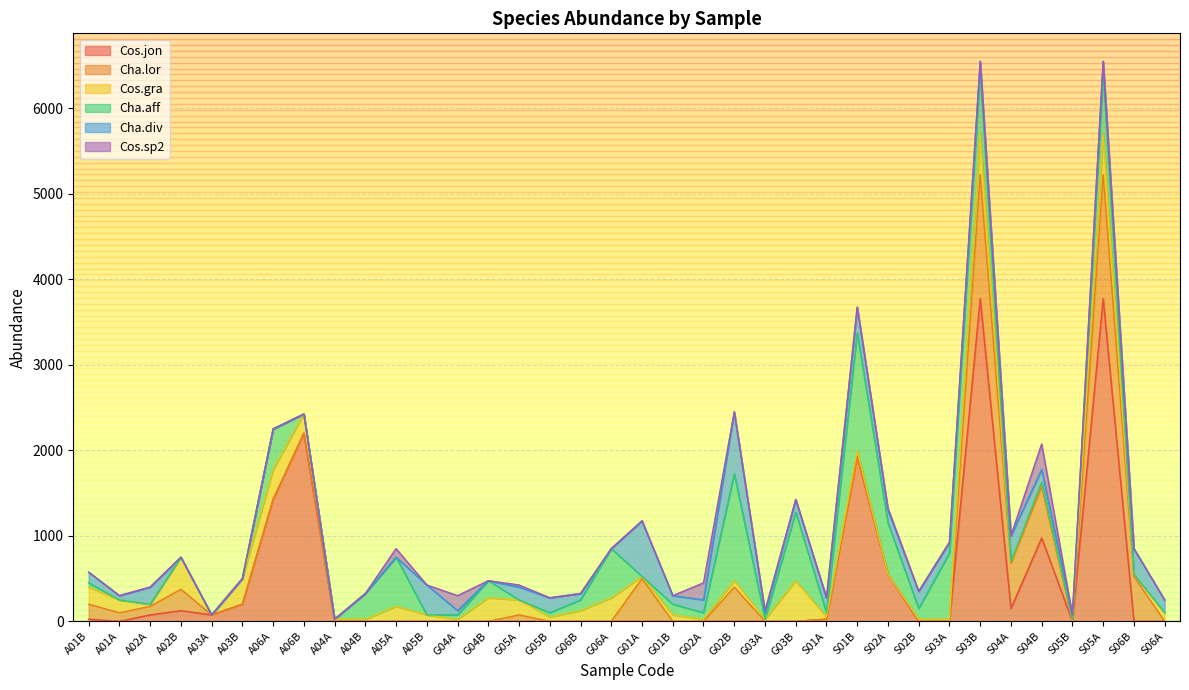

What is the difference between the second highest and minimum values in the Cos.gra series?

475